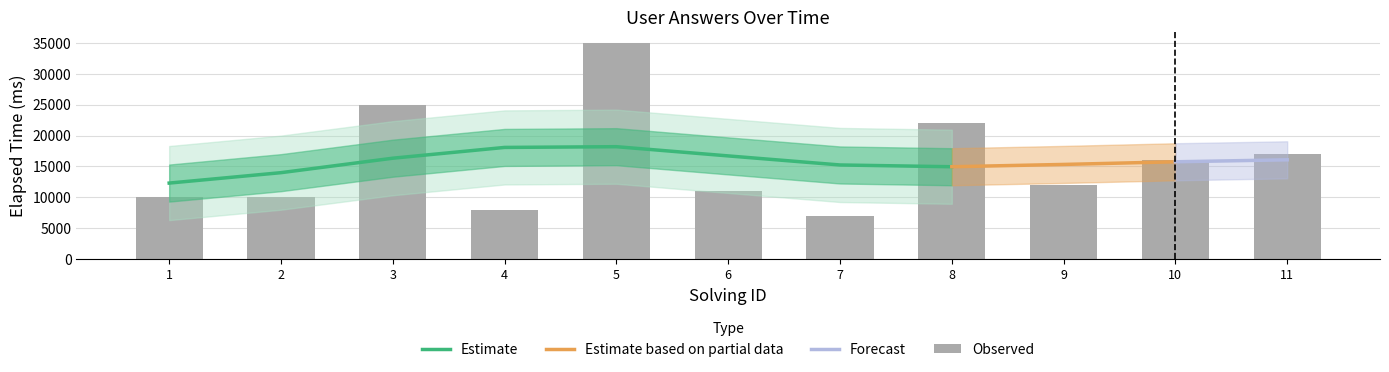

True or false: the data shows 25000 at 3.

True